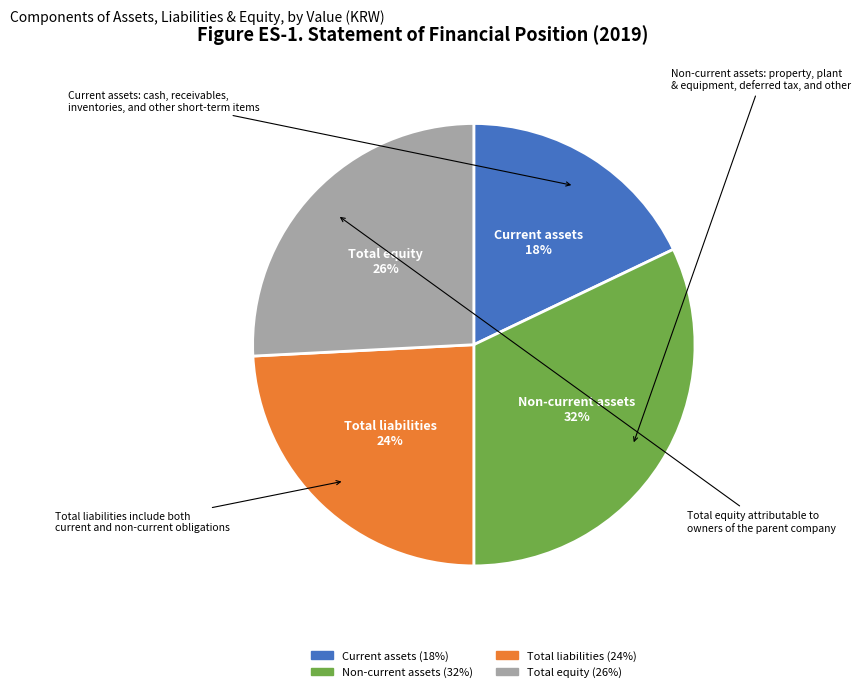

To the nearest percent, what percentage of the pie is Total liabilities?

24%